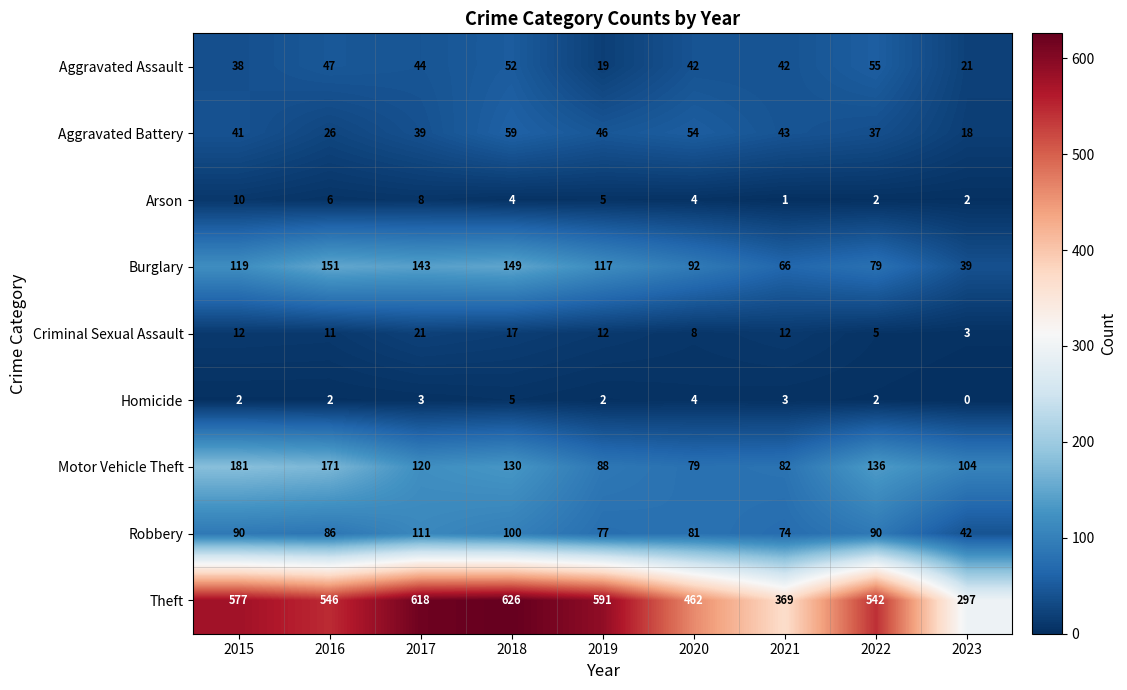

Where is Theft nearest to the value 461?

2020